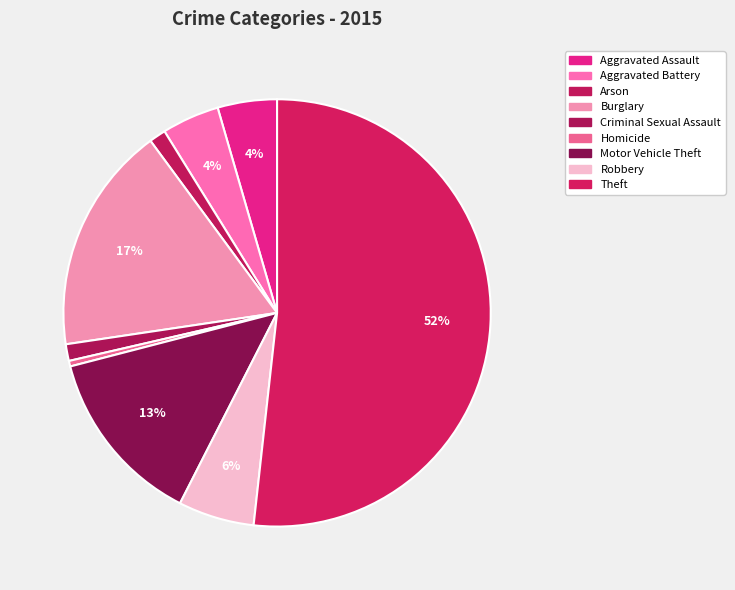

Which category has the biggest portion of the pie?

Theft